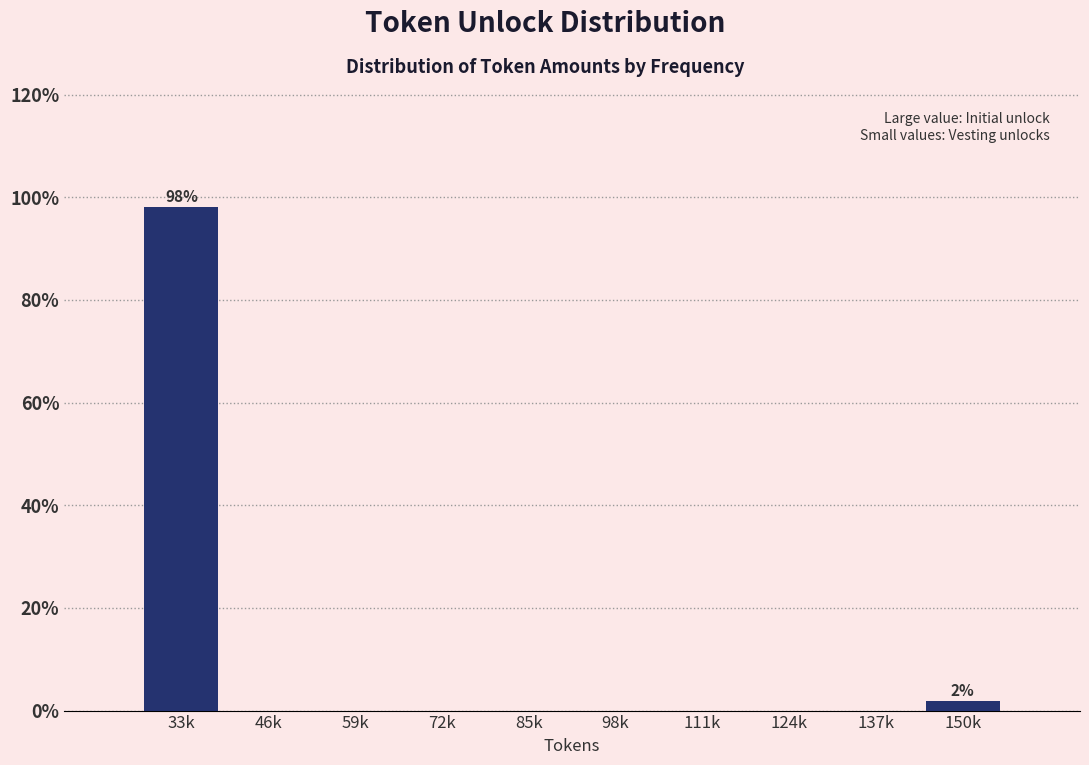

Reading left to right, what are all the values shown in this chart?

33k=98.1	46k=0.0	59k=0.0	72k=0.0	85k=0.0	98k=0.0	111k=0.0	124k=0.0	137k=0.0	150k=1.9